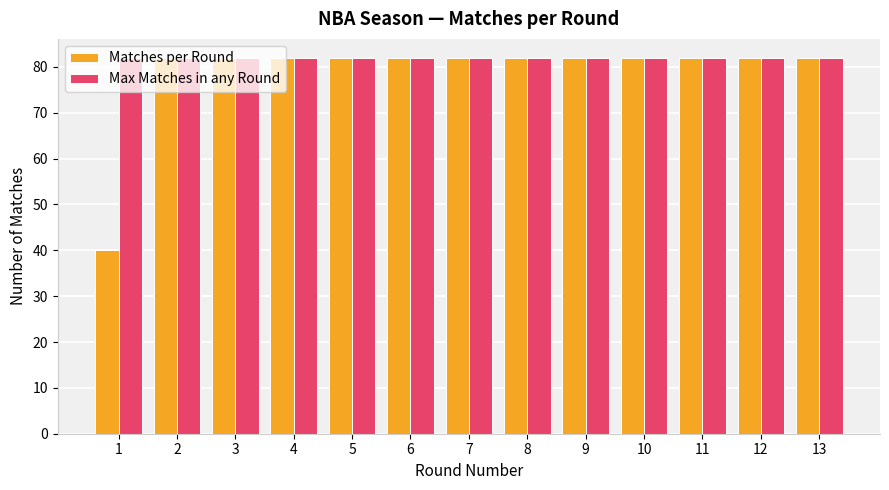

The value of Matches per Round at 5 is 47. True or false?

False